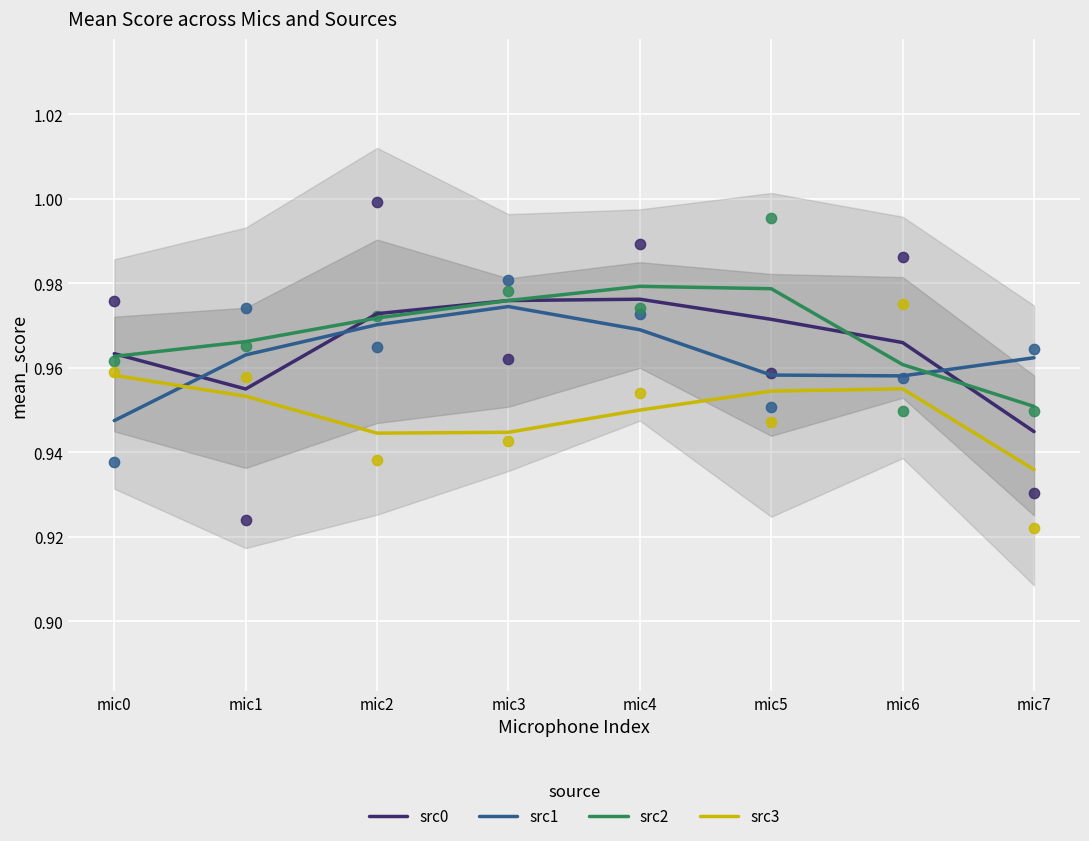

Is the value of src3 at mic6 greater than the value of src0 at mic4?

No